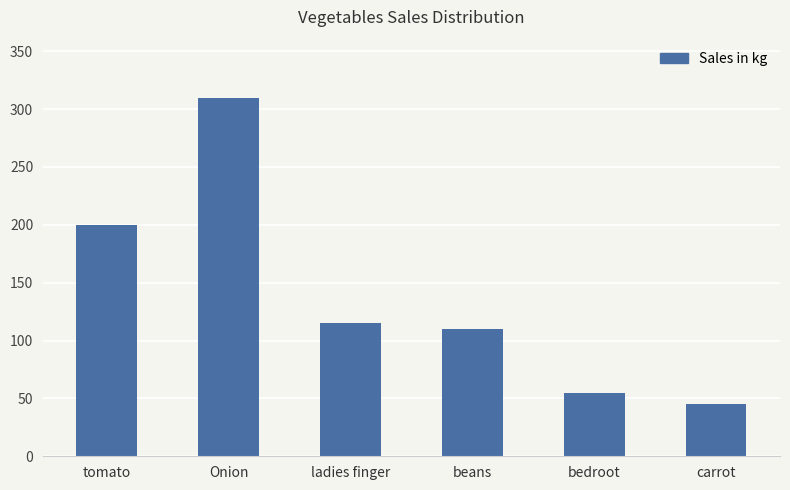

Does the chart contain any negative values?

No